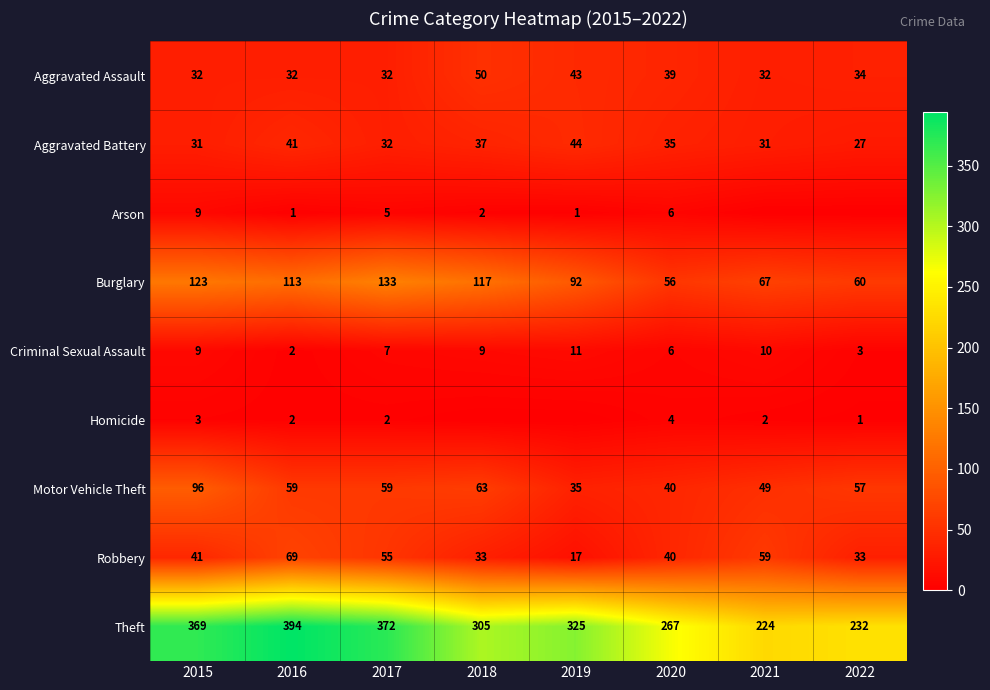

List the labels in order of Theft value, largest first.

2016, 2017, 2015, 2019, 2018, 2020, 2022, 2021